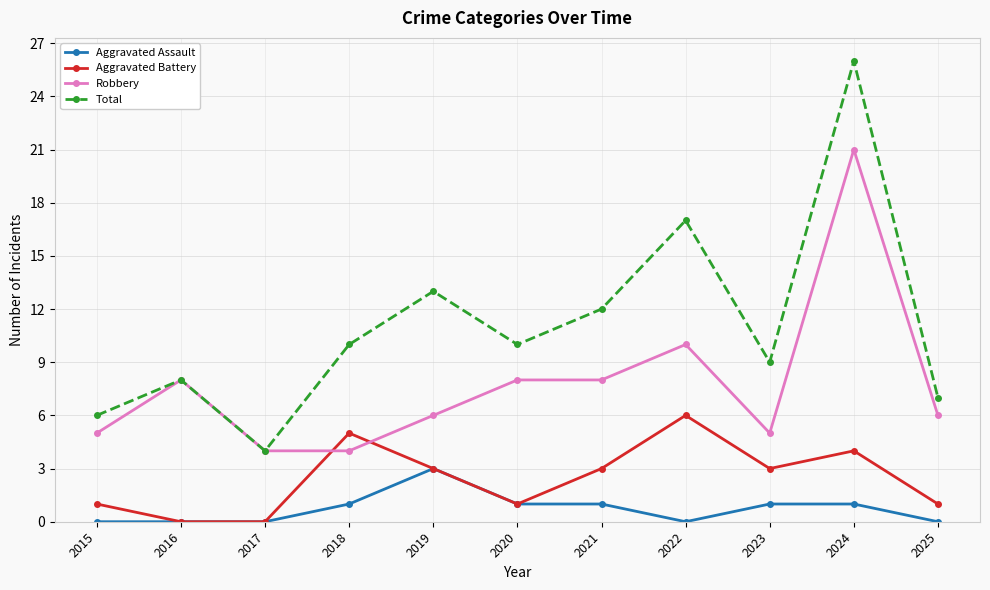

Which series ends up on top after the final intersection of Robbery and Aggravated Battery?

Robbery